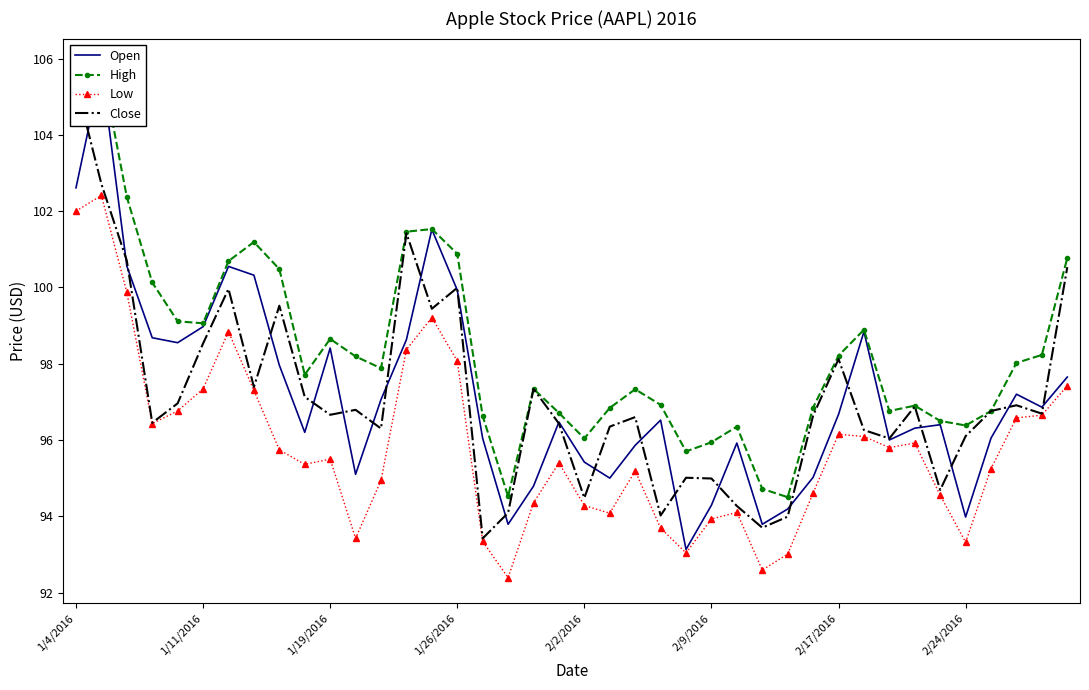

True or false: Low and Close cross at least once.

False